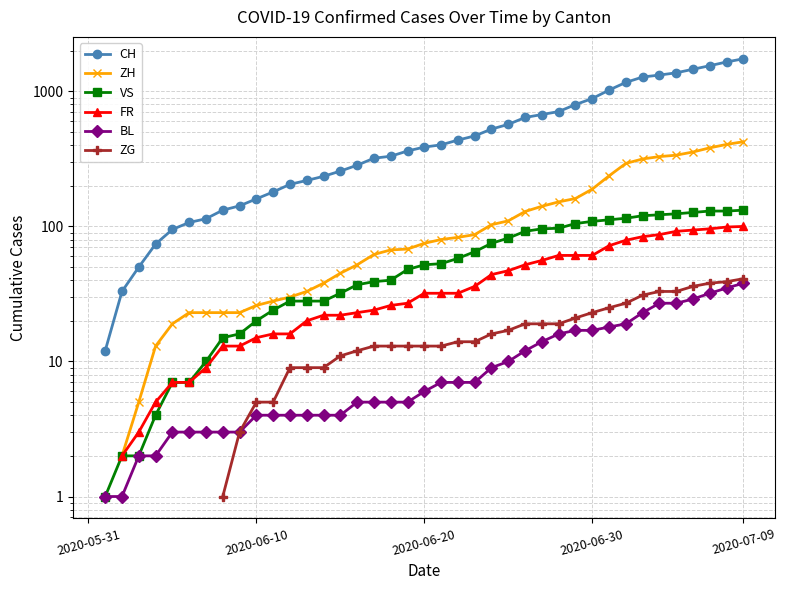

What are all the series names shown in the legend?

CH, ZH, VS, FR, BL, ZG